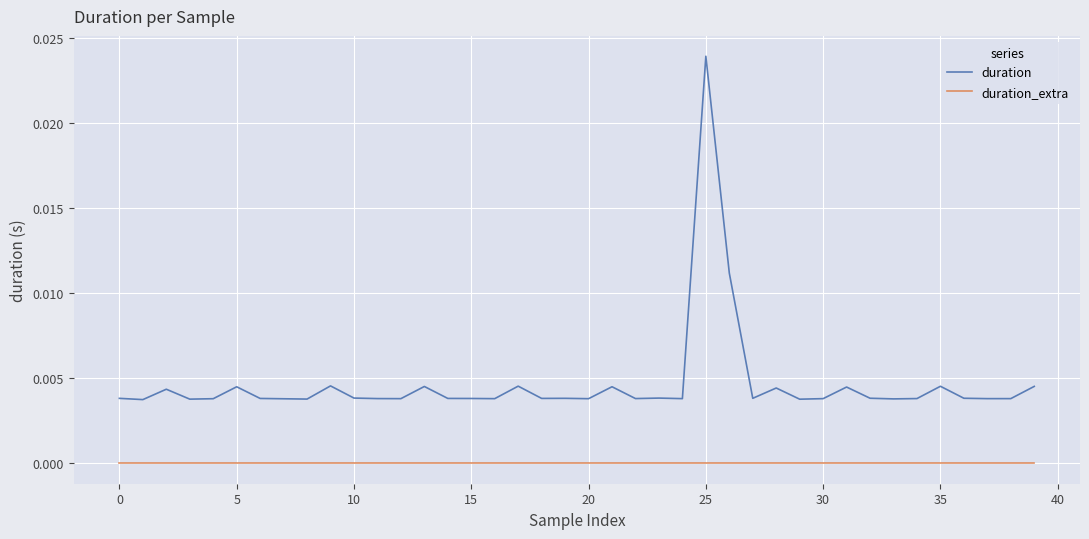

True or false: duration has more than 2 points higher than both neighbors.

True